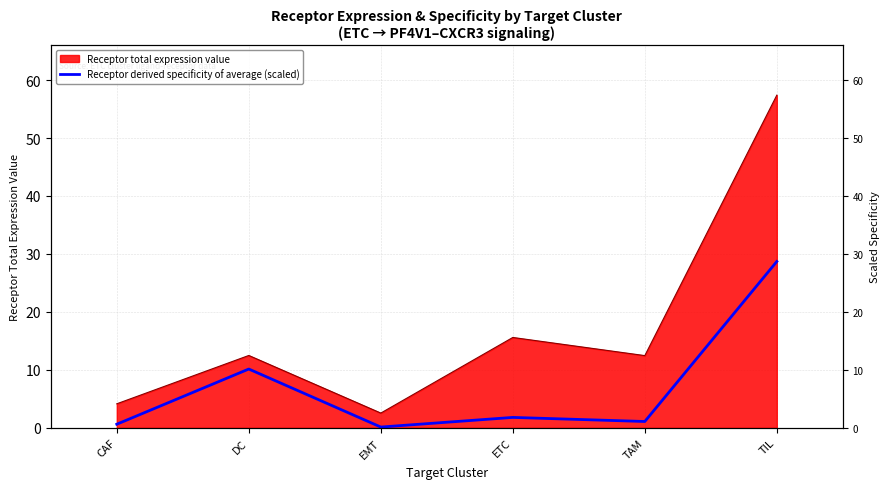

Is it true that the value at TAM is 0.4?

False